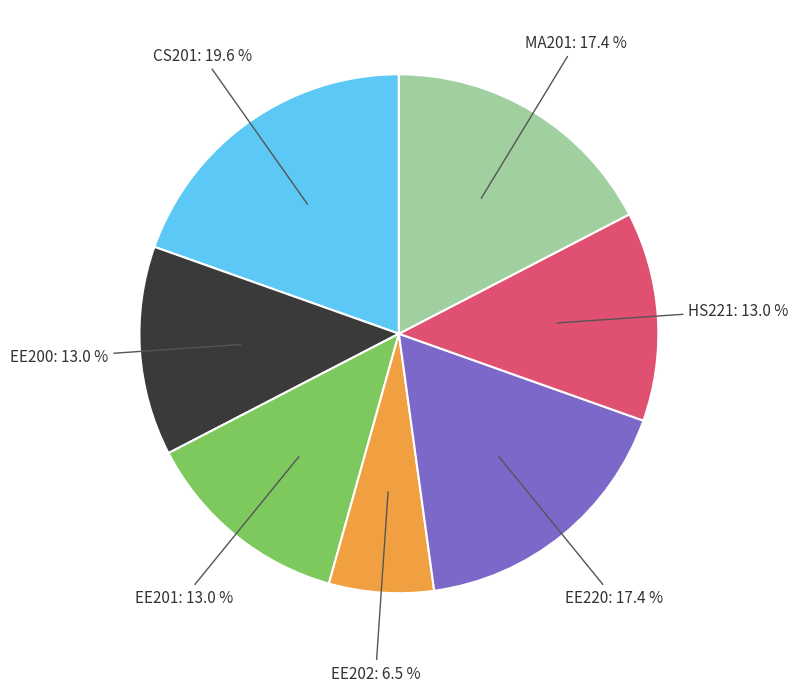

Is there any slice that represents more than half of the pie?

No